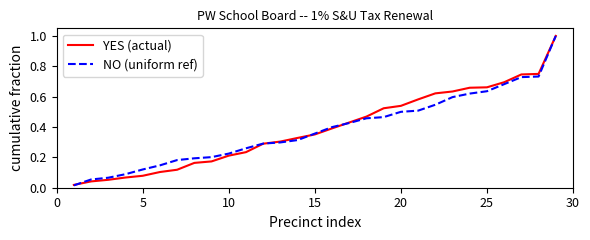

What is the greatest value displayed?

1.0